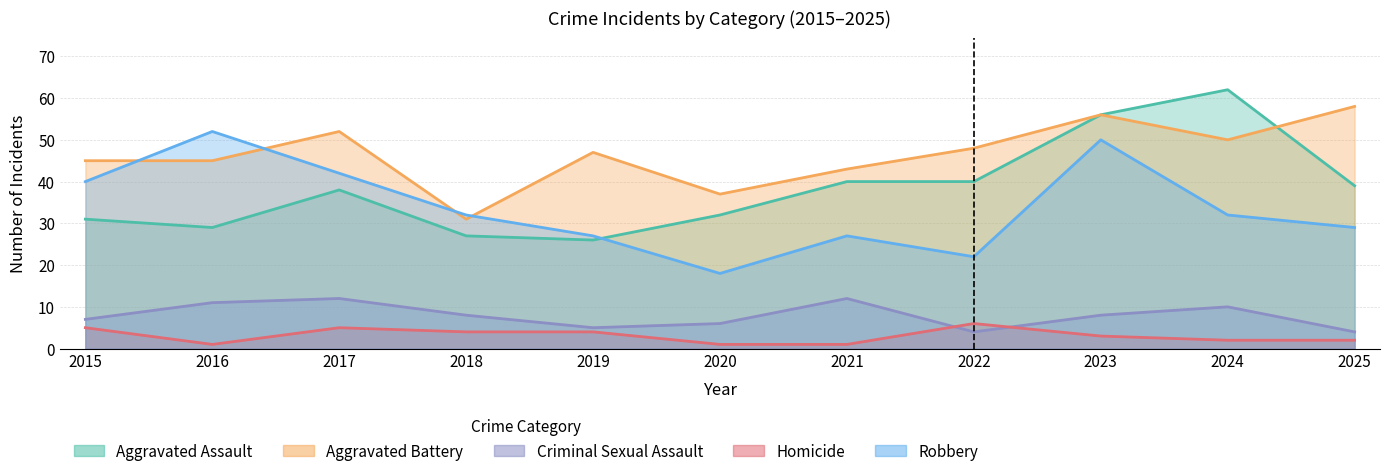

What is the average value of the Criminal Sexual Assault series?

8